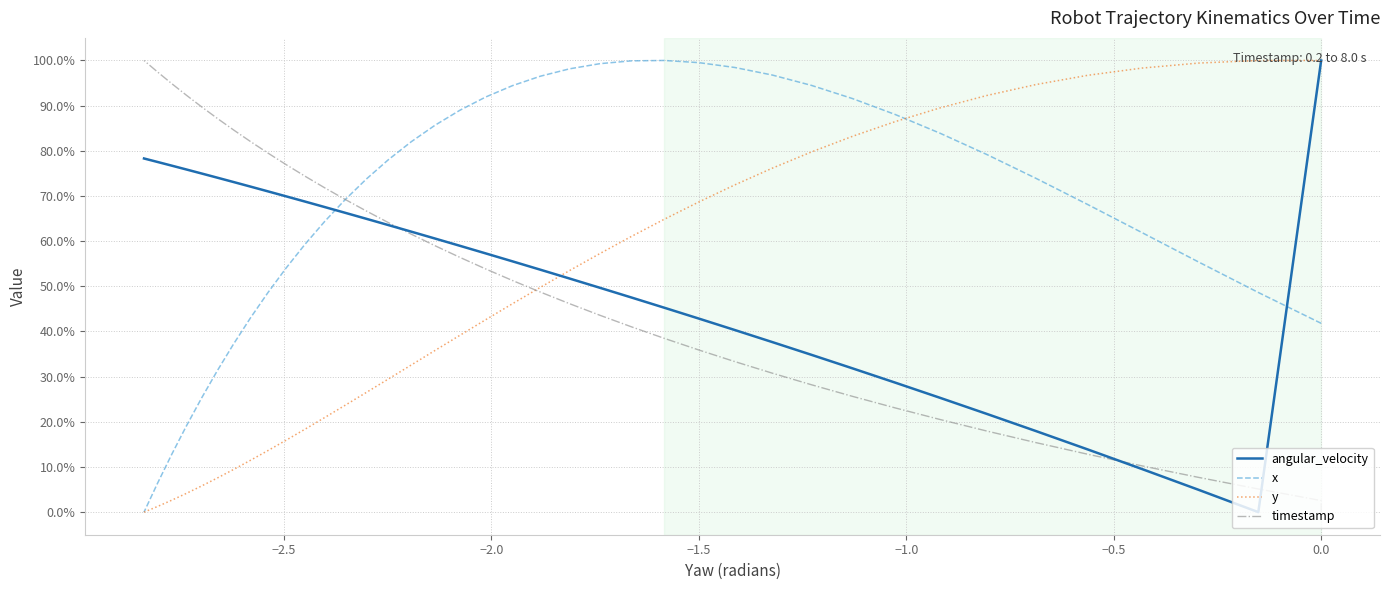

How many values in x are above zero?

39